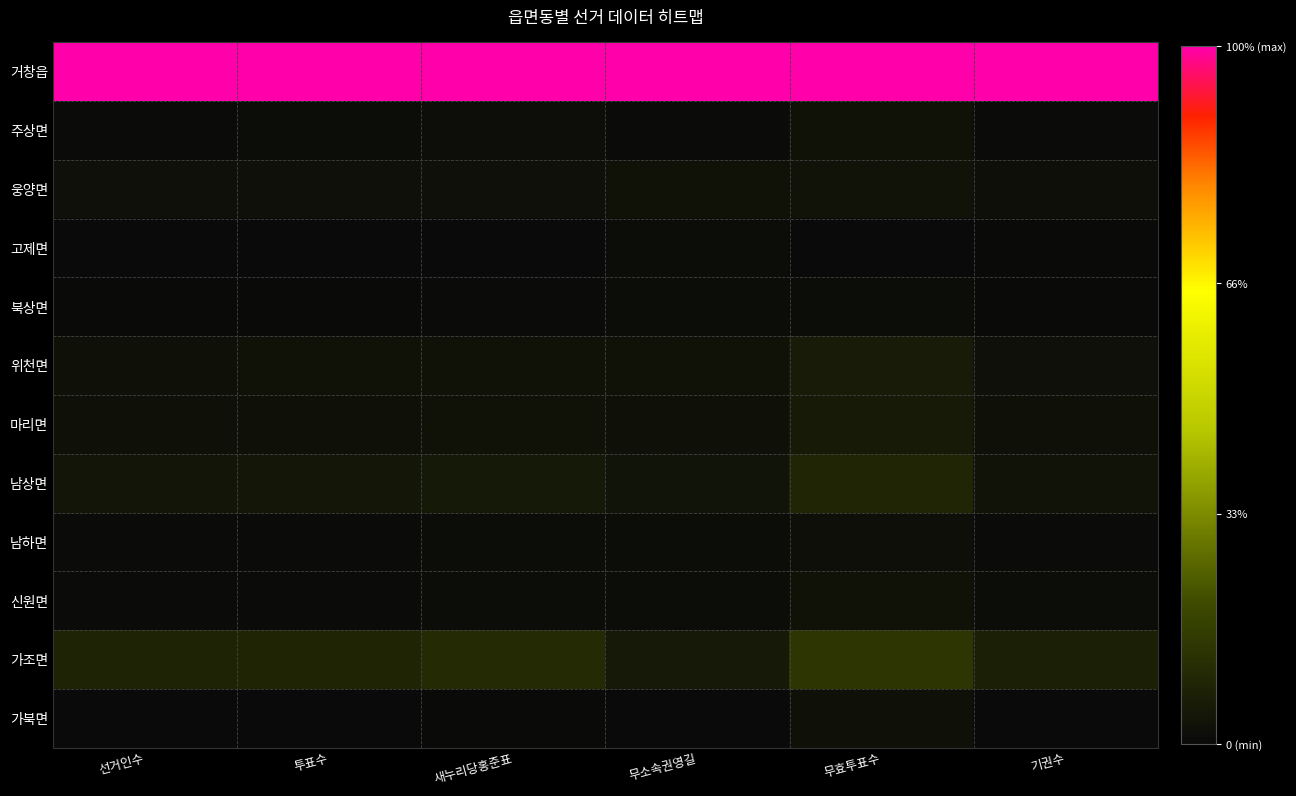

At how many categories does at least one series exceed 0?

6